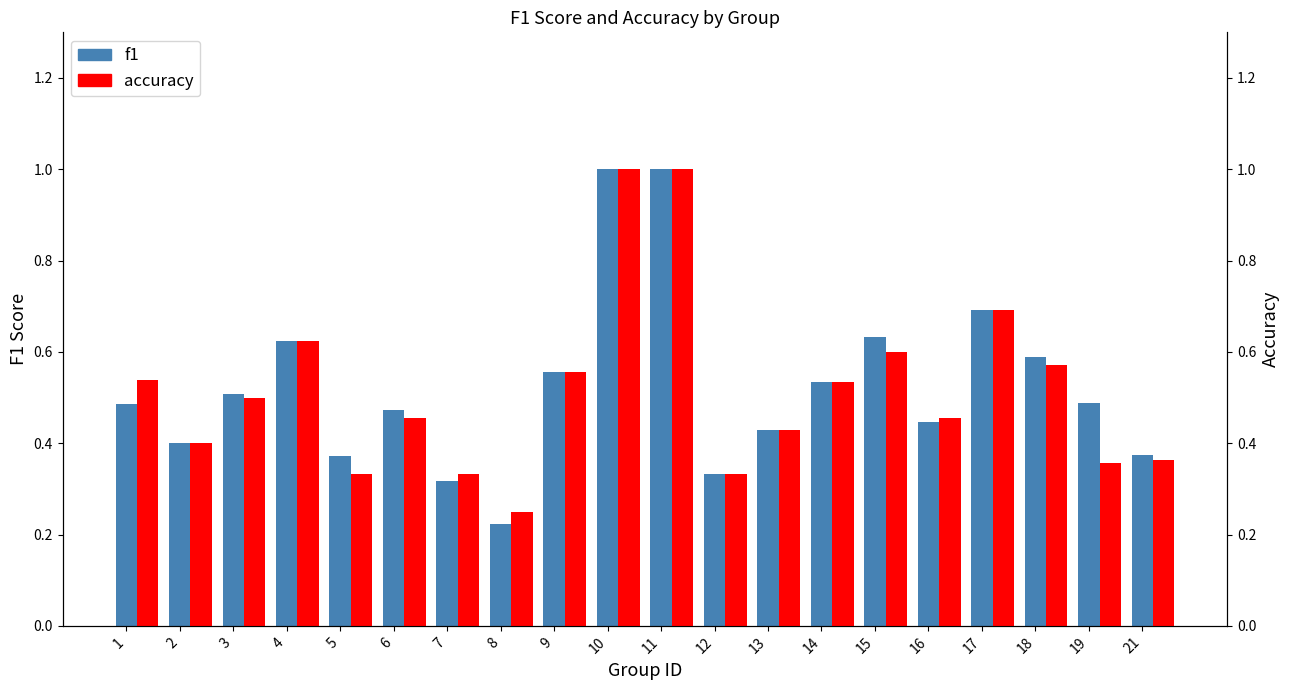

The f1 series shows 0.2 at 8. True or false?

True